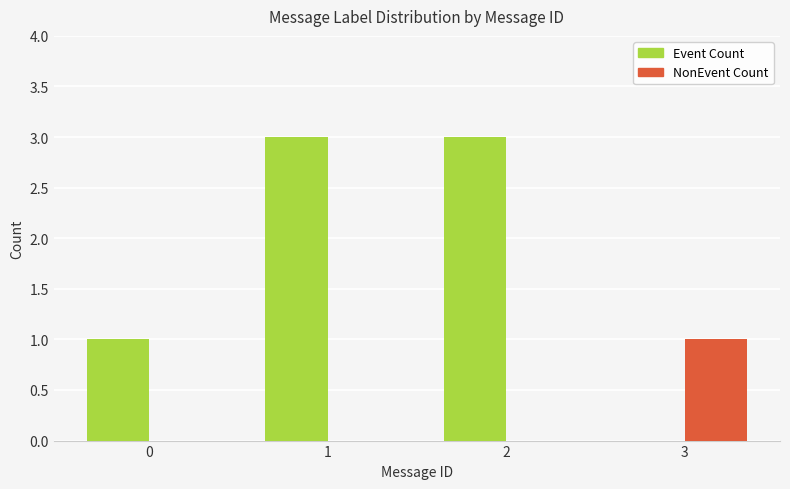

Which series has the largest total across all categories?

Event Count